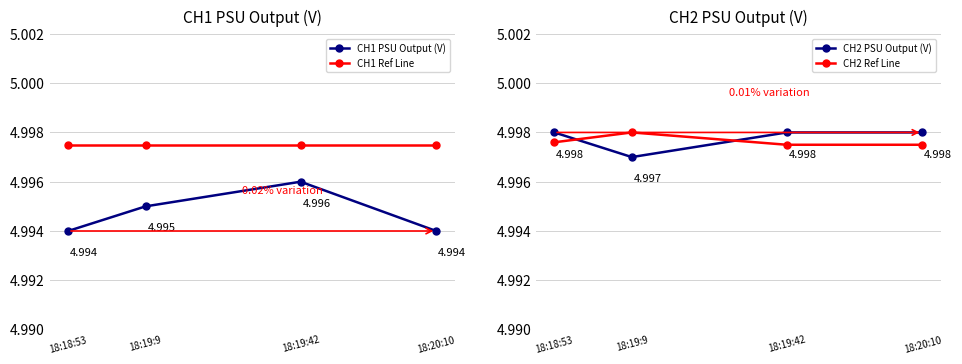

How many distinct data groups are displayed?

4